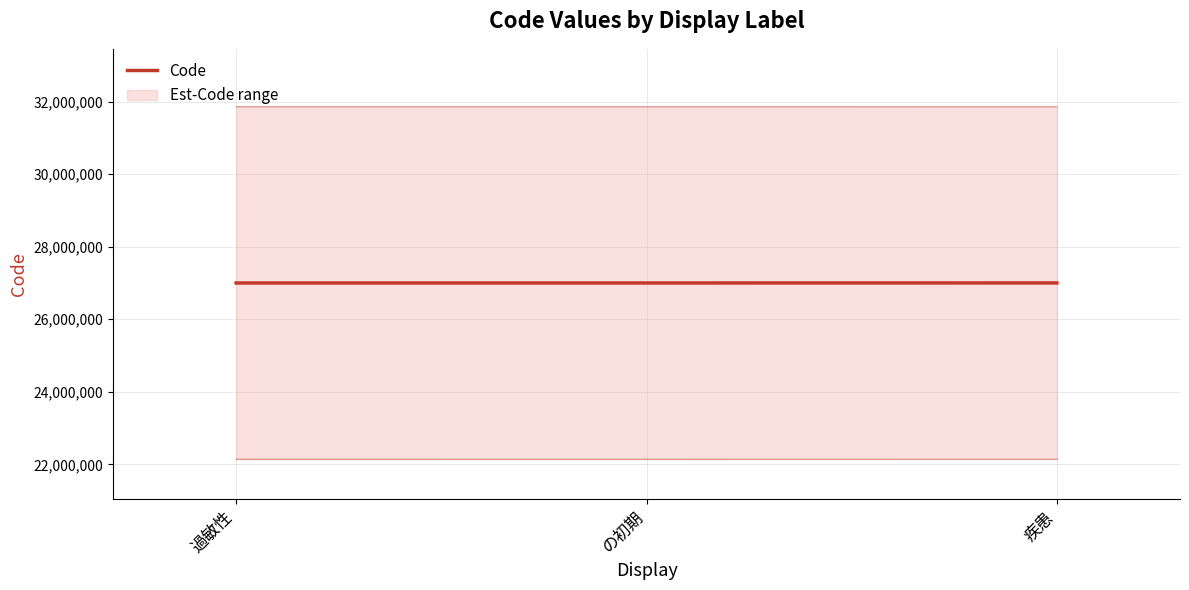

The value at 過敏性 is 14042133. True or false?

False